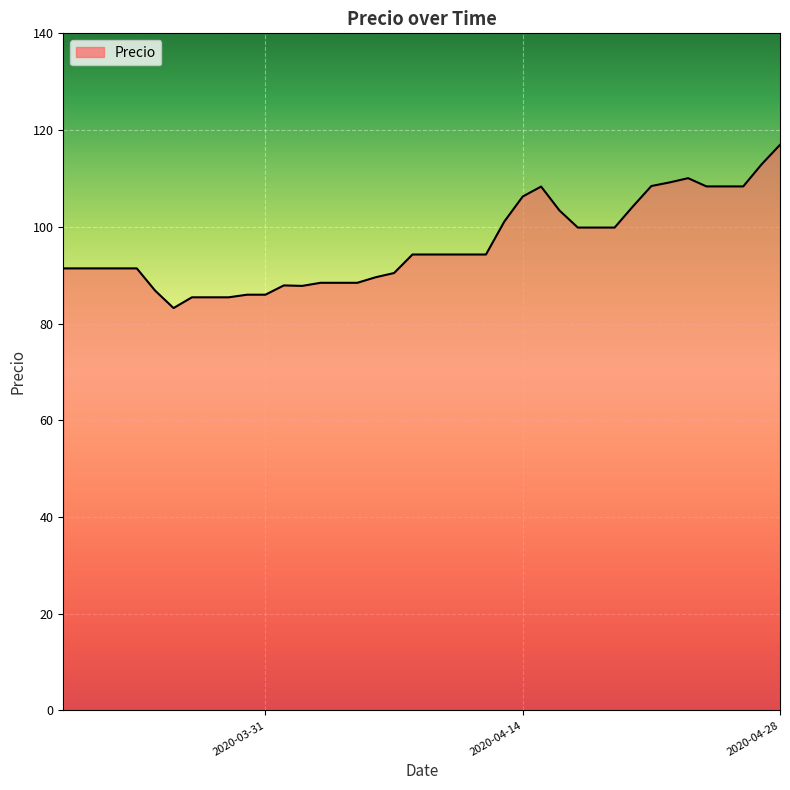

How many lines are shown in the chart?

1